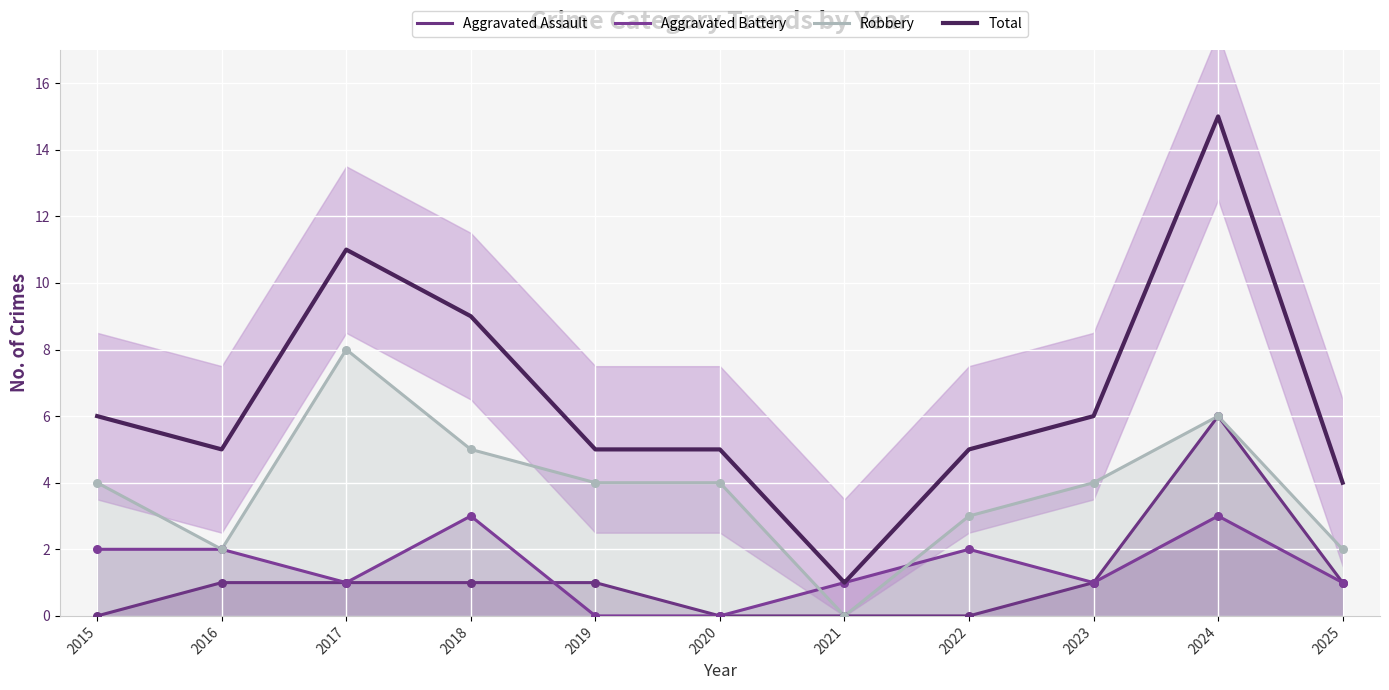

Which series has the widest spread of Y values?

Total